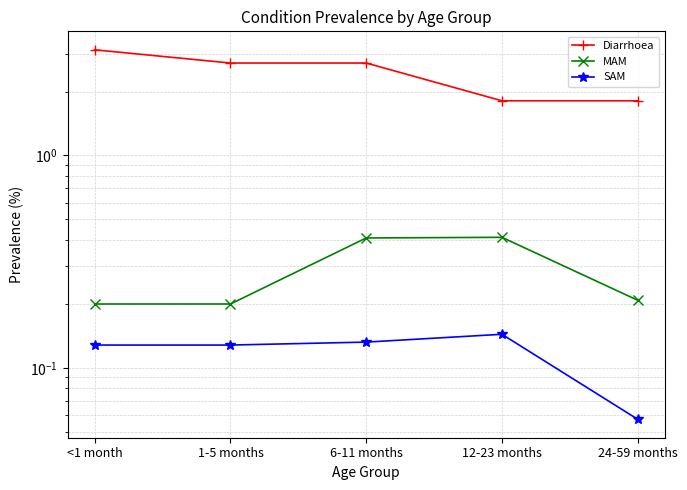

What is the greatest value displayed?

3.1